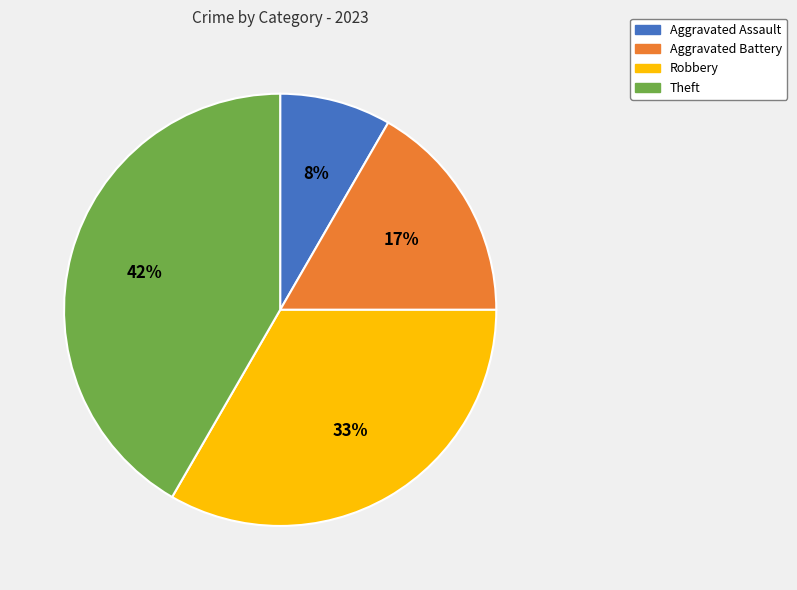

Do Robbery and Theft together represent more than half of the pie?

Yes